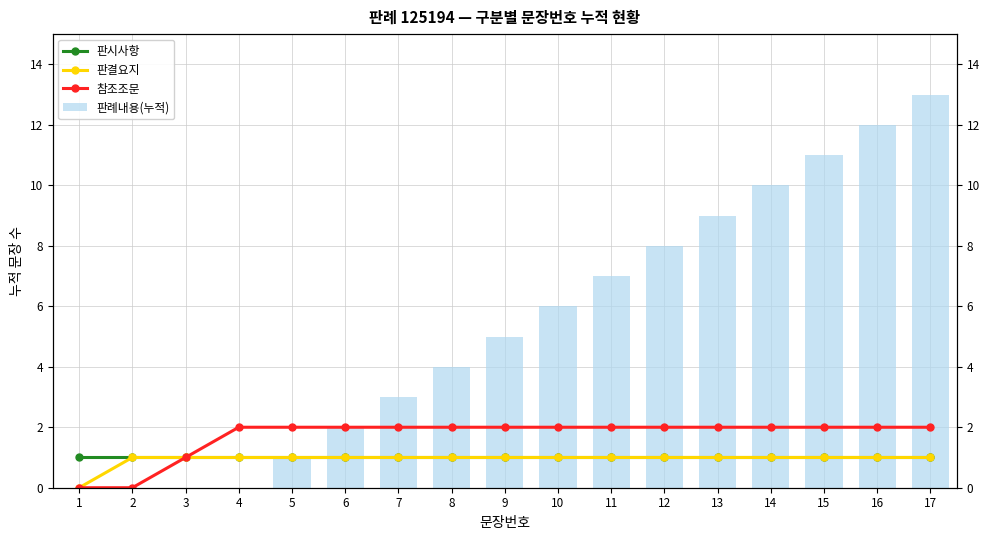

Between 10 and 14, which series saw the biggest shift?

판례내용(누적)